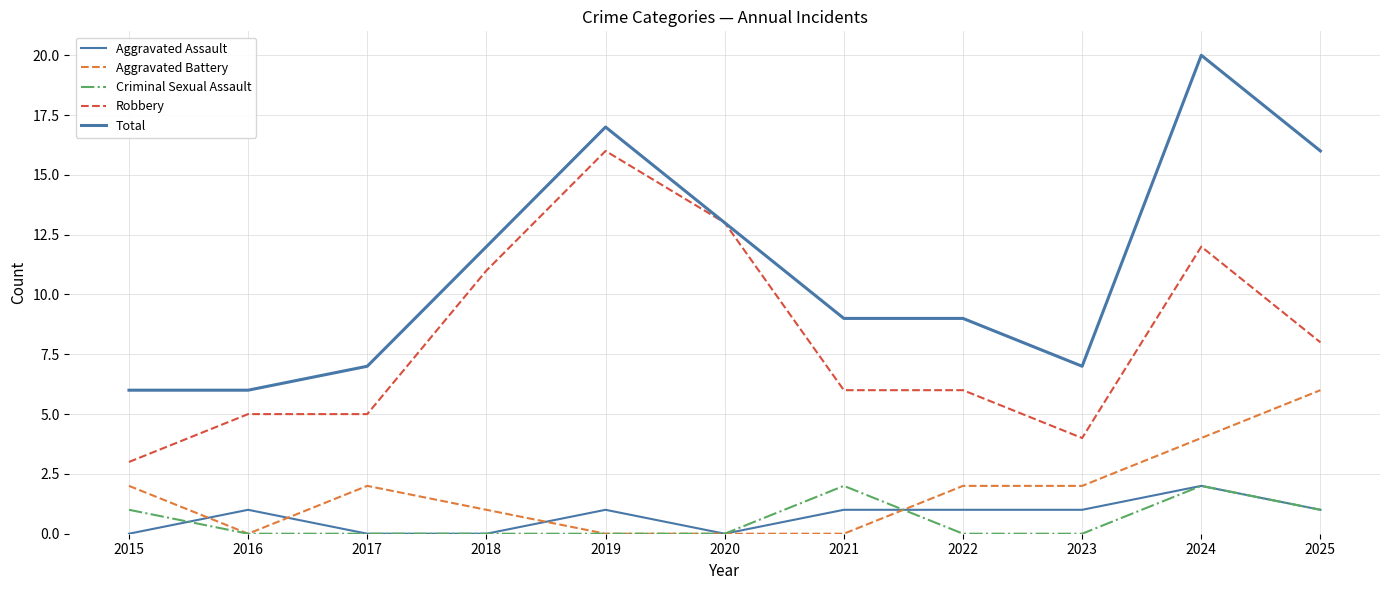

True or false: Robbery has a value of 1 at 2015.

False